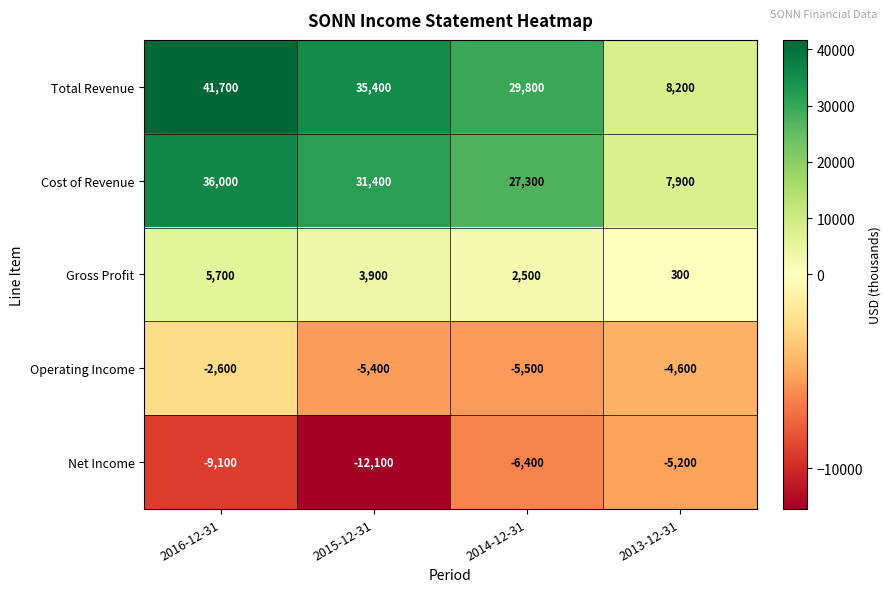

What is the smallest value displayed?

-12100